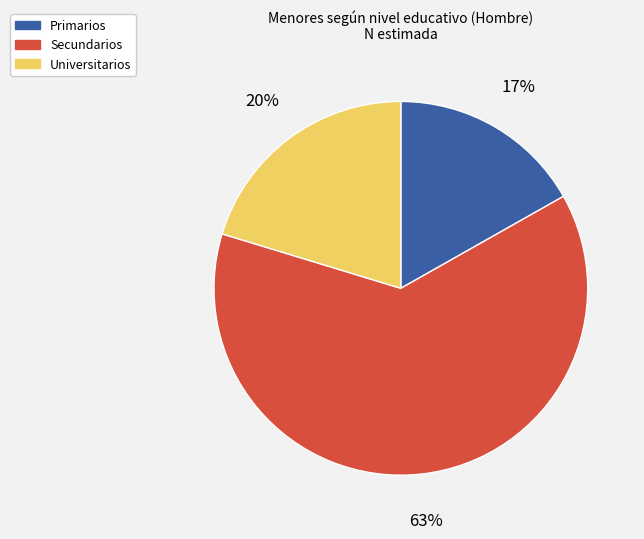

Is there a majority slice in this chart?

Yes